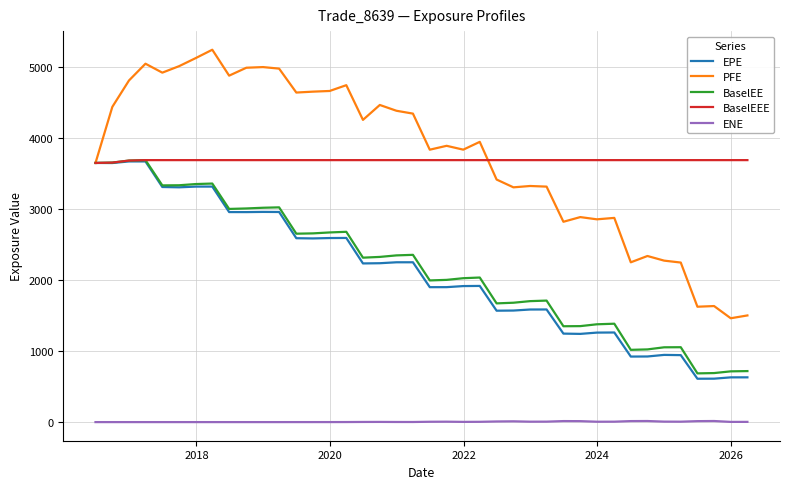

True or false: BaselEE has more than 2 interior local peaks.

True